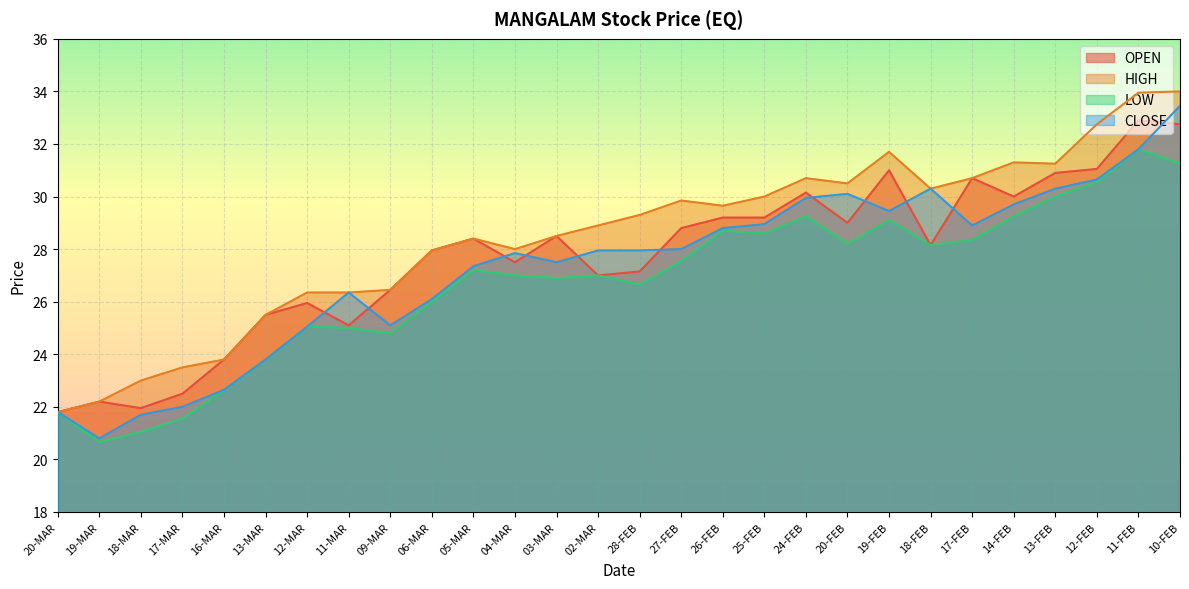

Reading left to right, list all the values displayed in this chart.

OPEN: 21.8	22.2	21.9	22.5	23.8	25.5	25.9	25.1	26.4	27.9	28.4	27.5	28.5	27.0	27.1	28.8	29.2	29.2	30.1	29.0	31.0	28.1	30.7	30.0	30.9	31.1	32.9	32.8
HIGH: 21.8	22.2	23.0	23.5	23.8	25.5	26.4	26.4	26.4	27.9	28.4	28.0	28.5	28.9	29.3	29.9	29.6	30.0	30.7	30.5	31.7	30.3	30.7	31.3	31.2	32.8	34.0	34.0
LOW: 21.8	20.6	21.1	21.6	22.6	23.8	25.1	25.0	24.8	26.0	27.2	27.0	26.9	27.0	26.6	27.6	28.7	28.6	29.2	28.2	29.1	28.1	28.4	29.2	30.0	30.6	31.8	31.2
CLOSE: 21.8	20.8	21.7	22.0	22.6	23.8	25.1	26.4	25.1	26.1	27.4	27.9	27.5	27.9	27.9	28.0	28.8	28.9	29.9	30.1	29.4	30.3	28.9	29.7	30.3	30.6	31.8	33.5